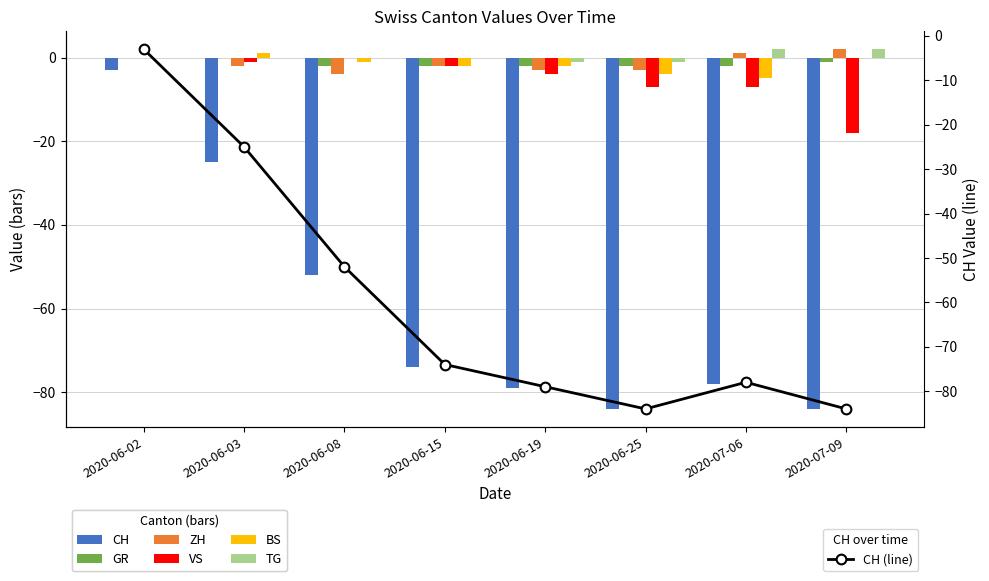

How many negative values does the VS series have?

6